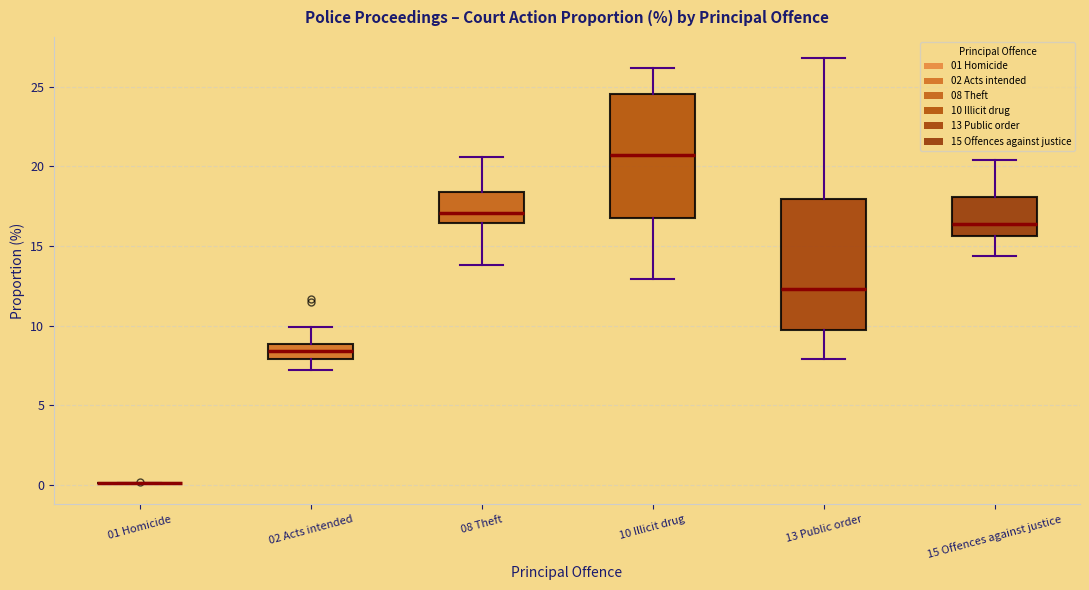

Reading left to right, read every box against the y-axis: the position of its median line, the range the box covers, and the ends of its whiskers. The values are not printed on the chart, so give them approximately, as read against the axis.

01 Homicide: box collapsed to a line at 0.0, whiskers 0.0 to 0.0
02 Acts intended: median 8.5, box 8.0 to 9.0, whiskers 7.0 to 10.0
08 Theft: median 17.0, box 16.5 to 18.5, whiskers 14.0 to 20.5
10 Illicit drug: median 20.5, box 17.0 to 24.5, whiskers 13.0 to 26.0
13 Public order: median 12.5, box 10.0 to 18.0, whiskers 8.0 to 27.0
15 Offences against justice: median 16.5, box 15.5 to 18.0, whiskers 14.5 to 20.5